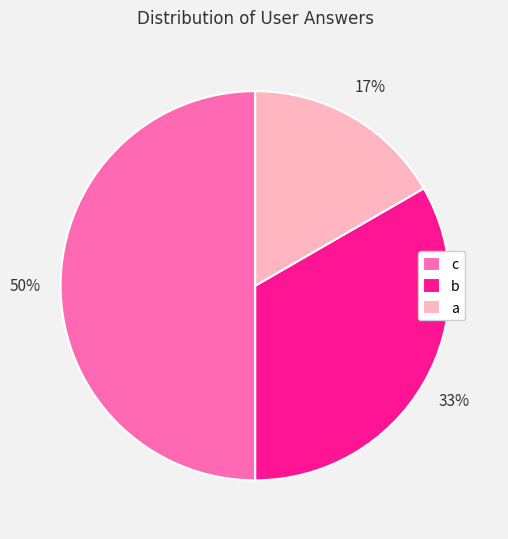

Do b and c together represent more than half of the pie?

Yes